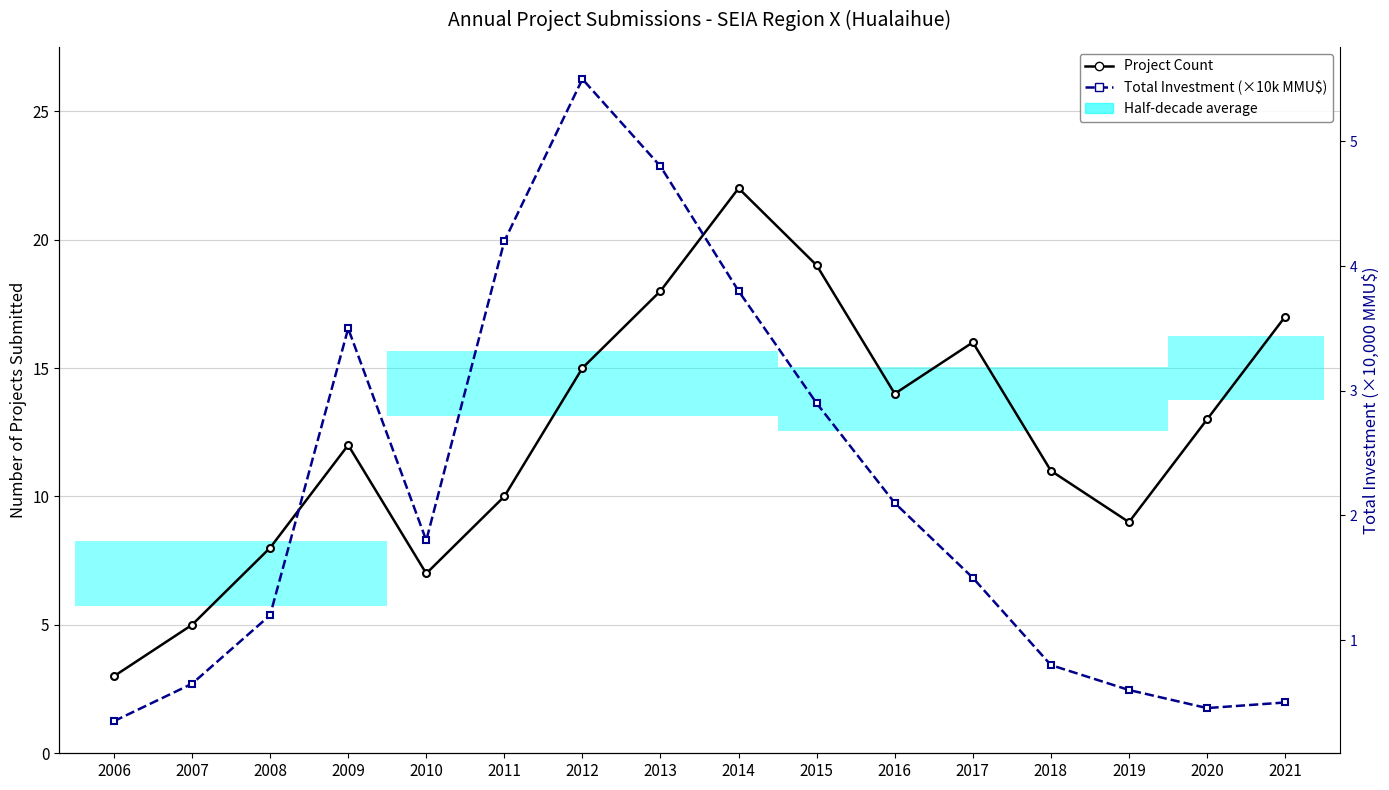

Which category has the highest value across all series?

2014